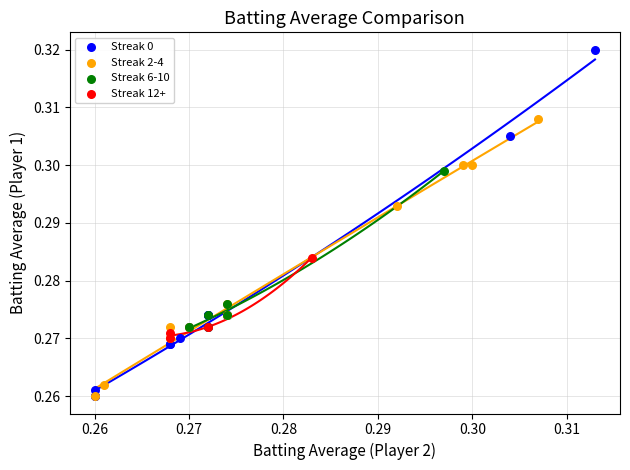

Which series has the widest spread of Y values?

Streak 0